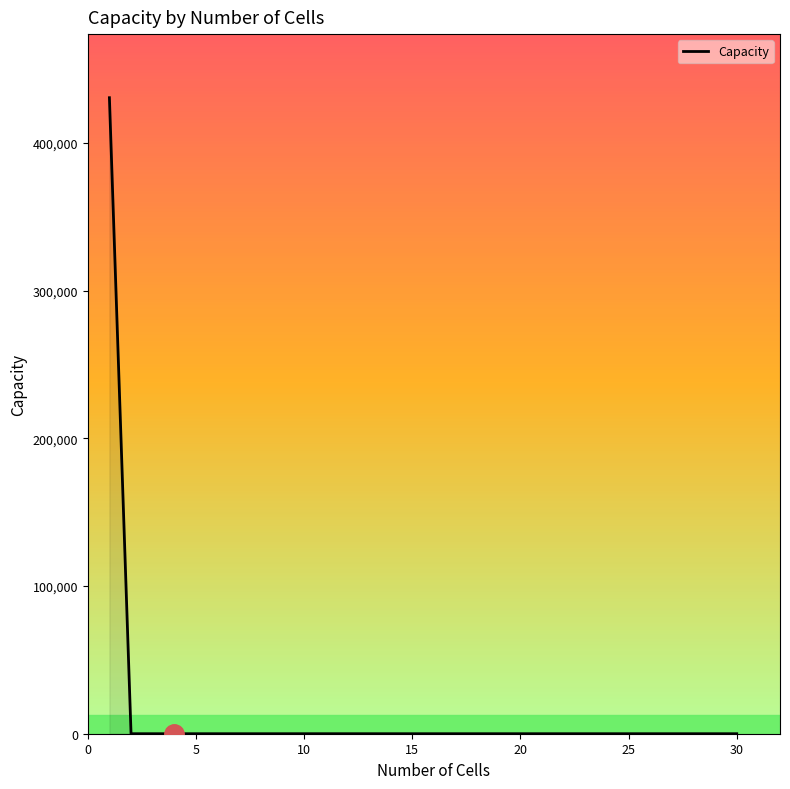

What is the maximum value shown in the chart?

430718